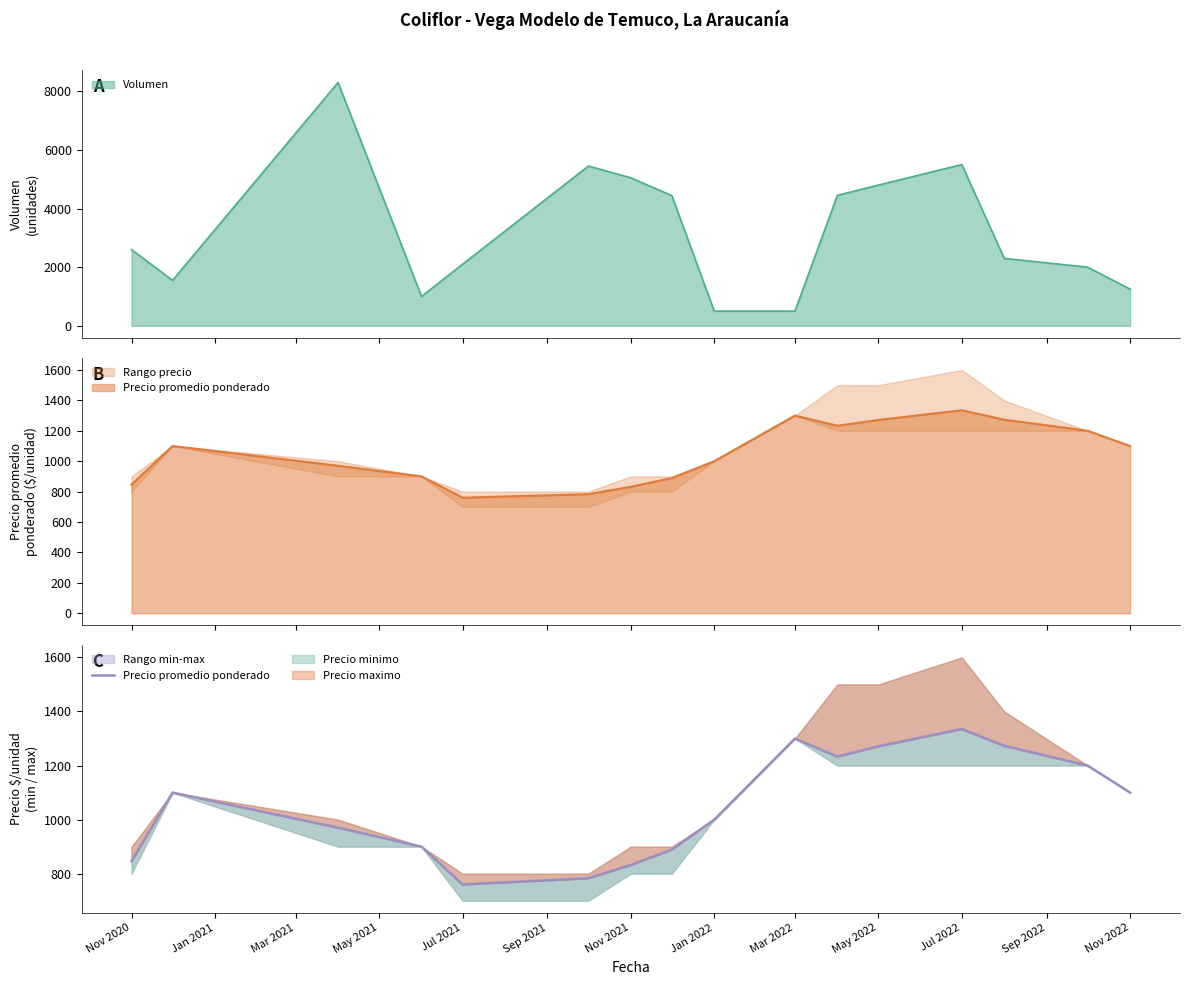

What is the difference between the maximum and minimum values?

575